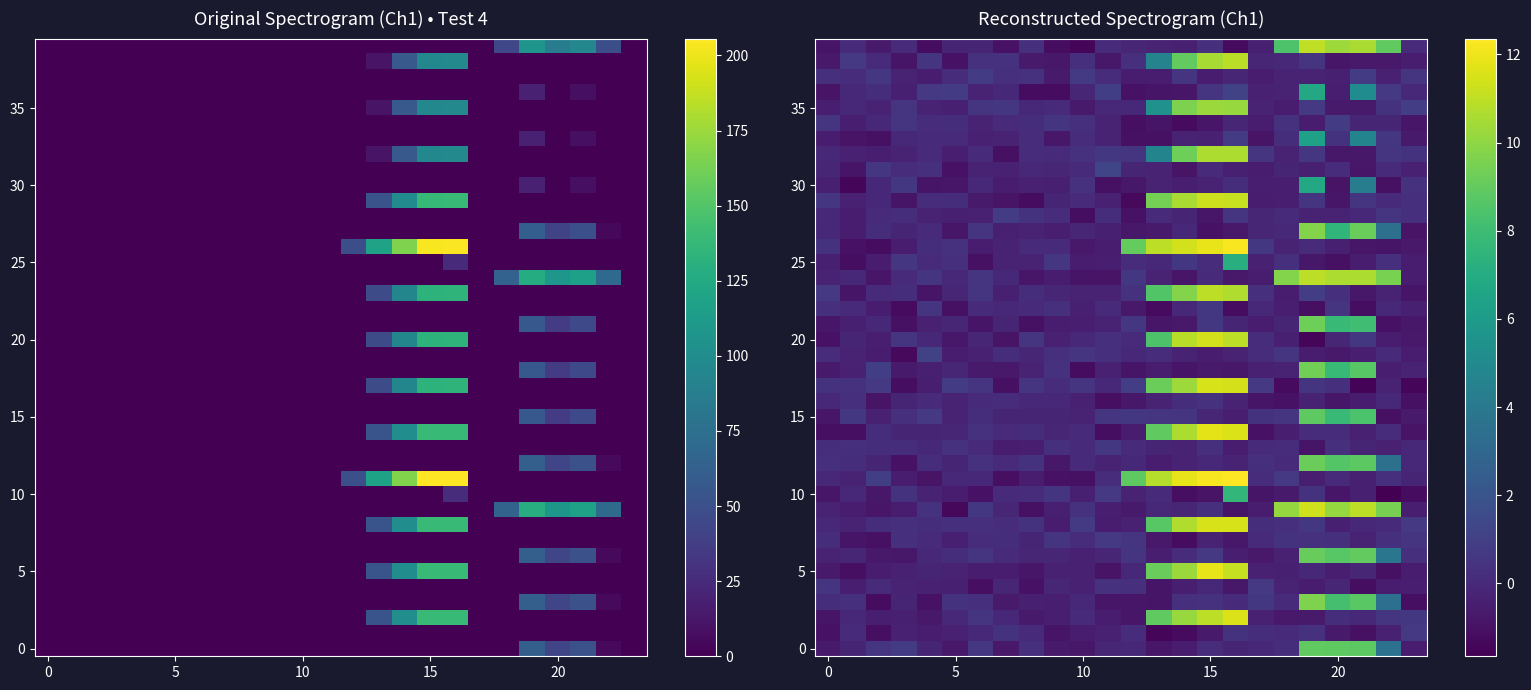

What is the smallest value displayed?

-1.7